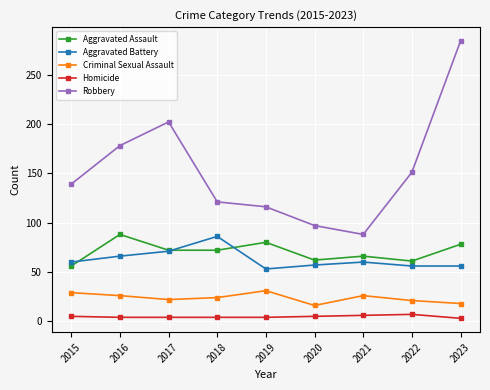

Which series has the largest total across all categories?

Robbery